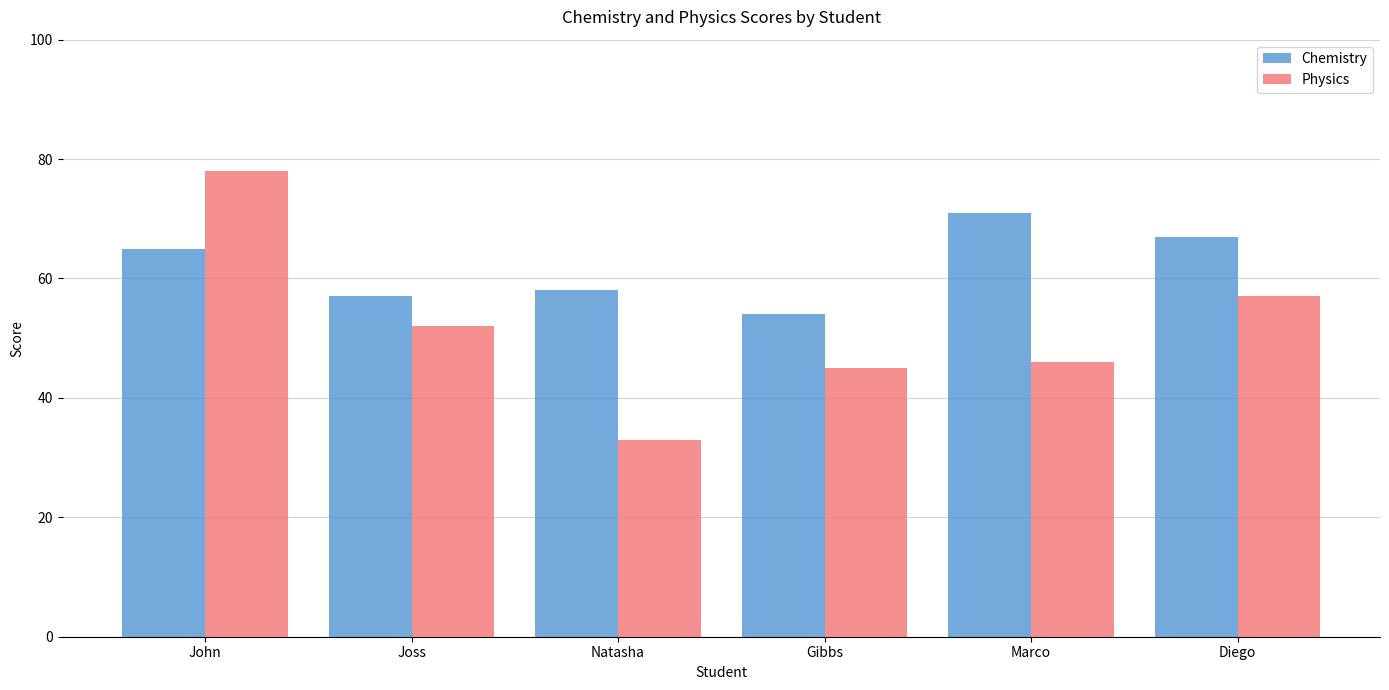

What is the difference between the highest and lowest values at Diego?

10